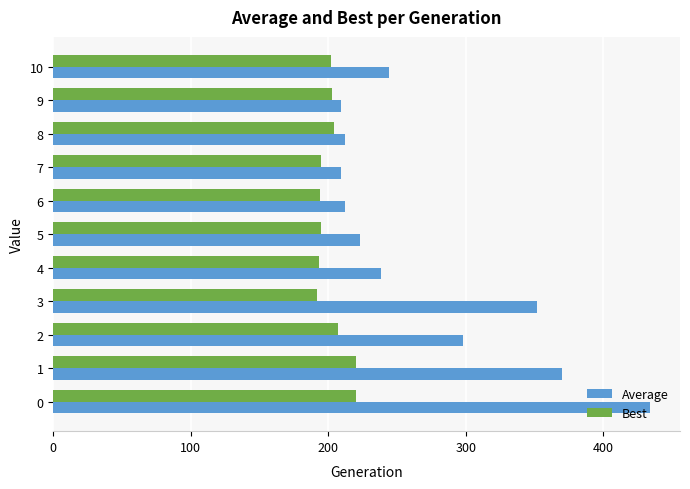

Between 0 and 9, which series saw the biggest shift?

Average